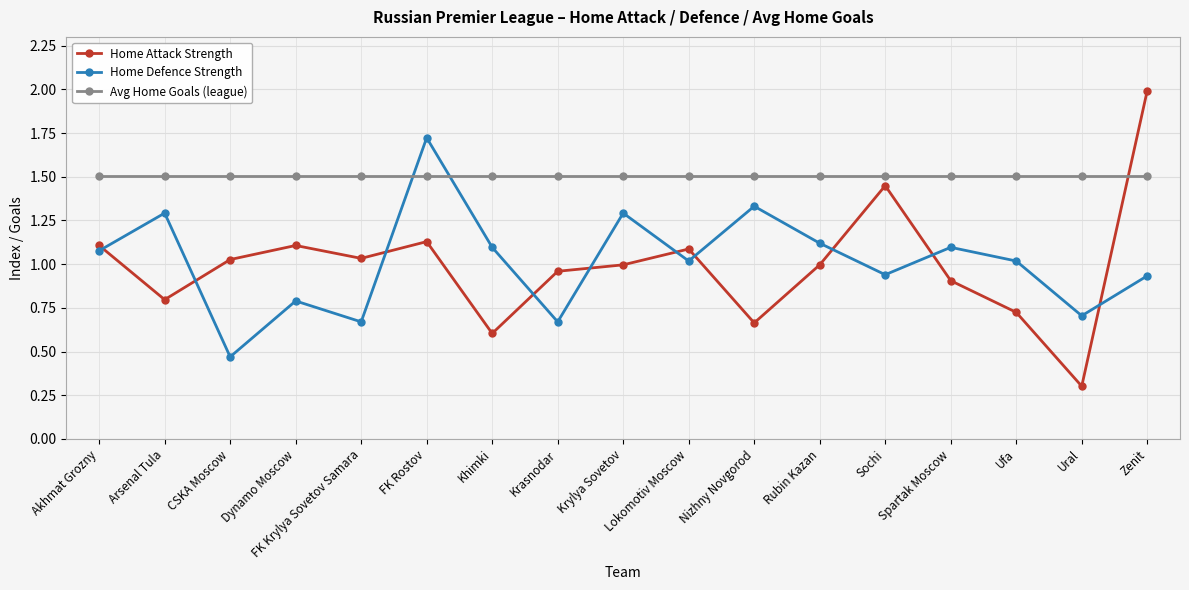

Between which two adjacent categories do Avg Home Goals (league) and Home Defence Strength first intersect?

FK Krylya Sovetov Samara and FK Rostov